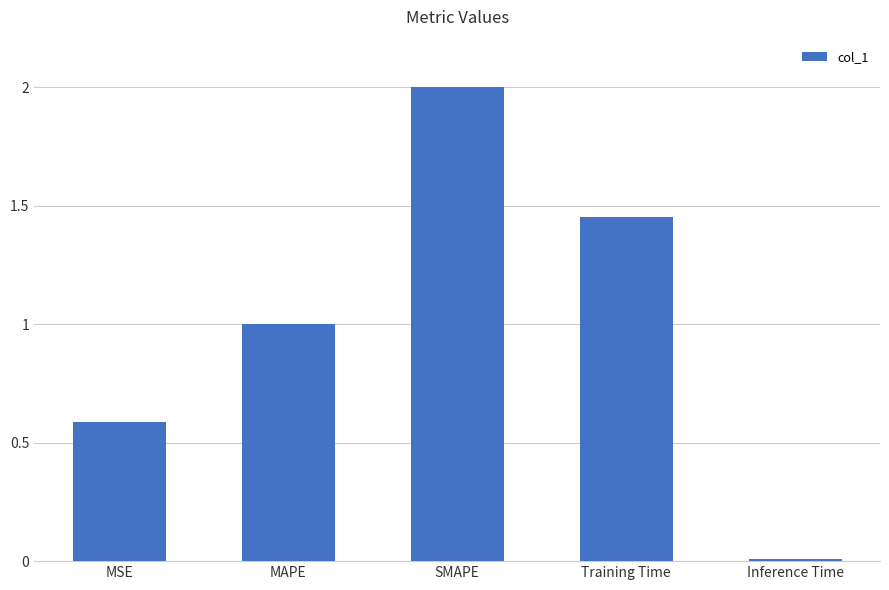

At which label does the data first exceed 1?

MAPE